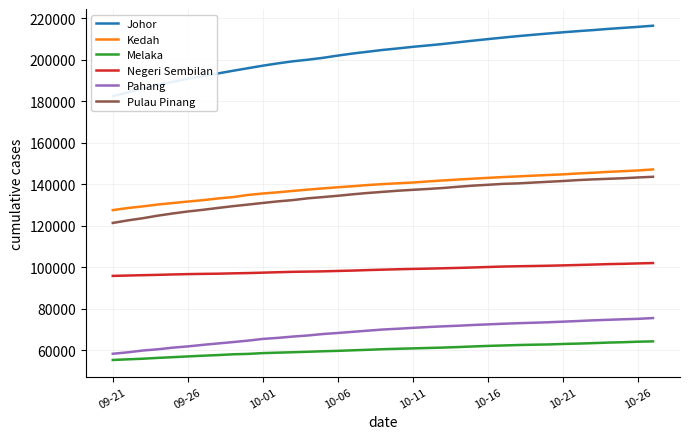

What is the minimum value for Kedah?

127544